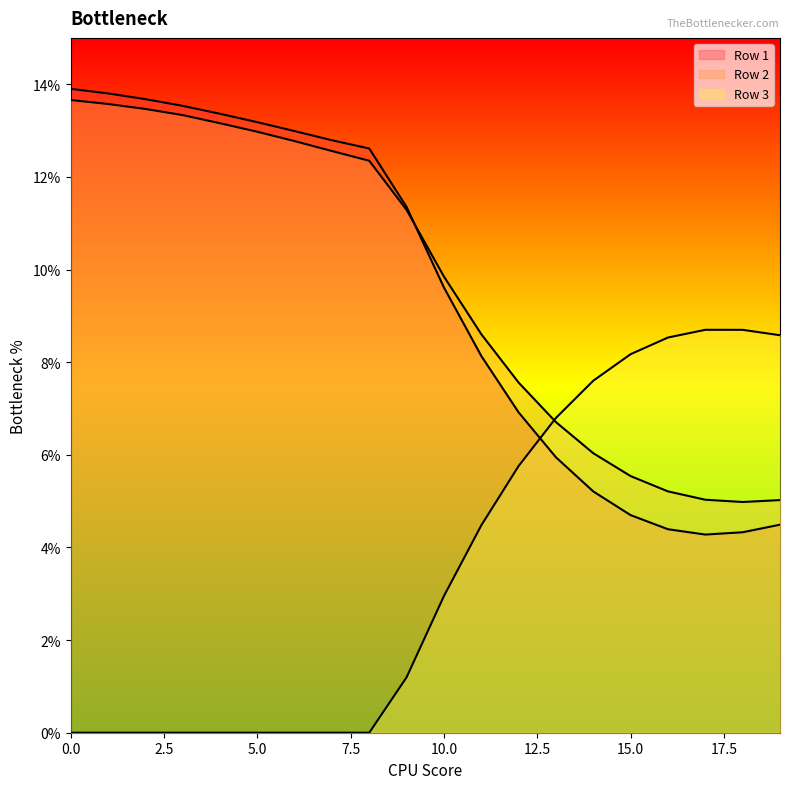

Which series changed the most between 1 and 17?

Row 1